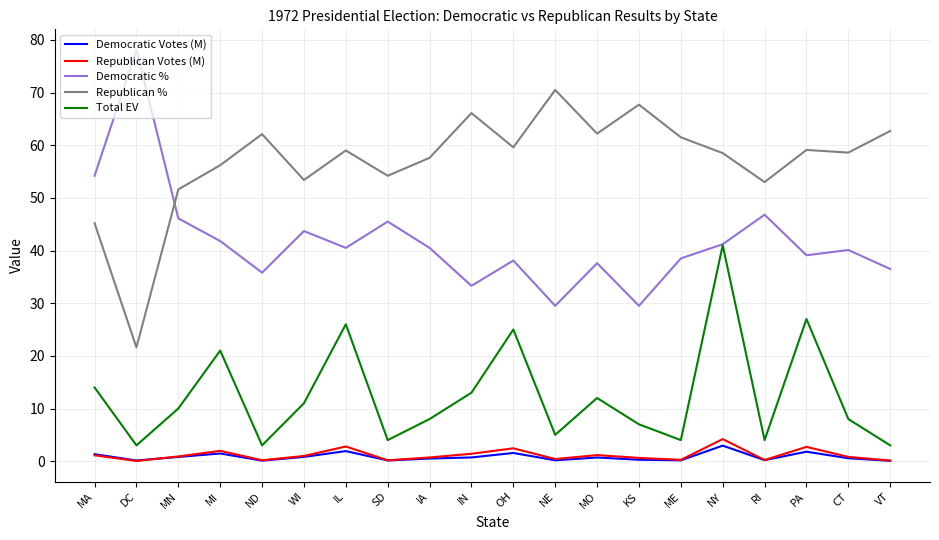

Read the Total EV value at MA.

14.0